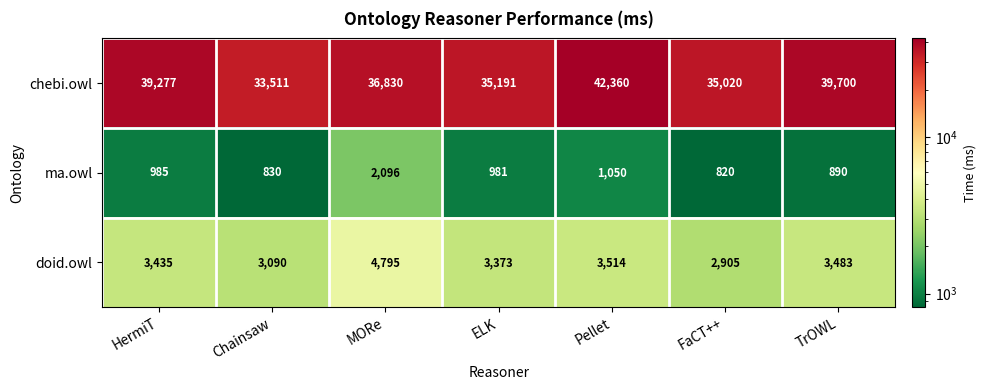

Rank the series at MORe from lowest to highest value.

ma.owl, doid.owl, chebi.owl